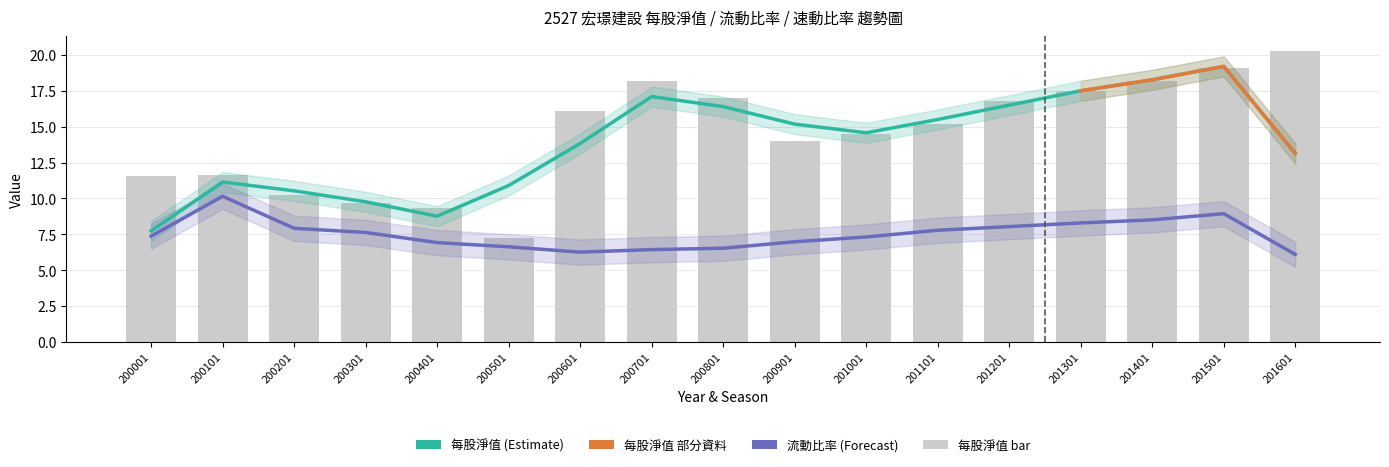

Which series has the largest range (max minus min)?

每股淨值